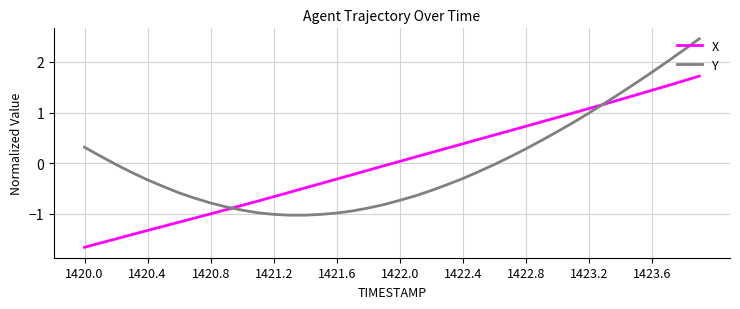

Which series has the widest spread of values?

Y